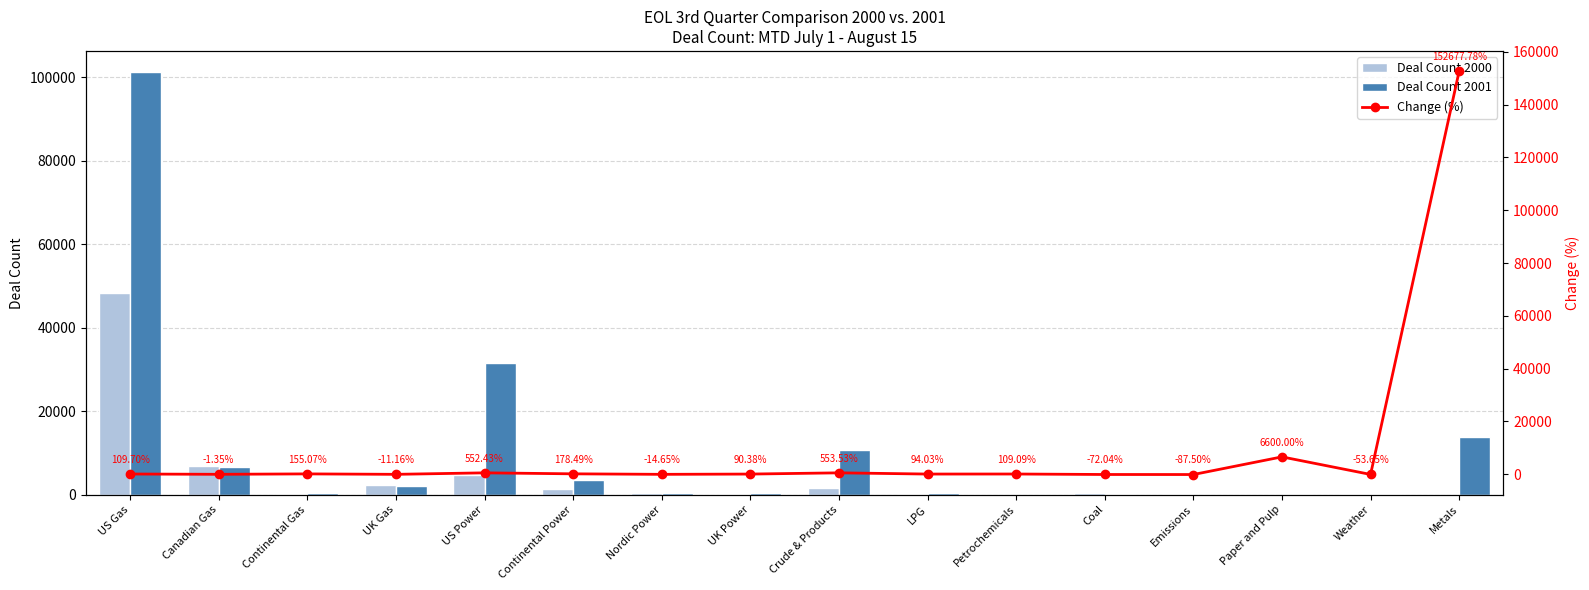

Which series has the widest spread of values?

Change (%)